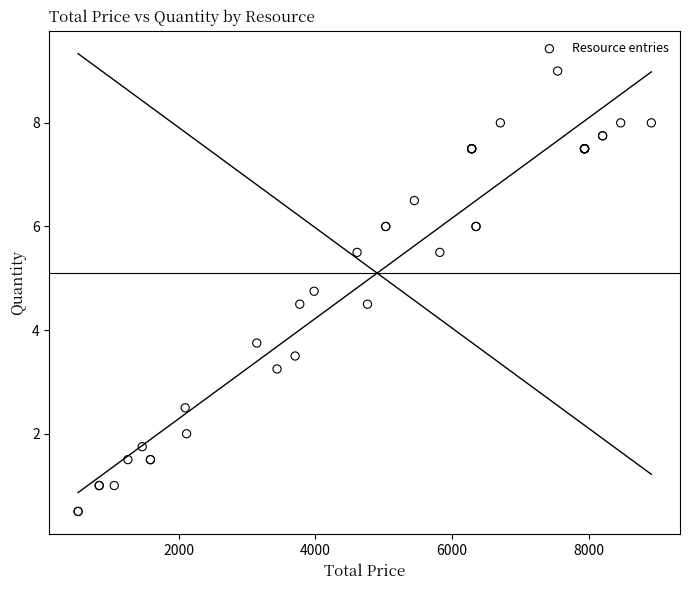

What Y value in the scatter plot is closest to 4?

3.8